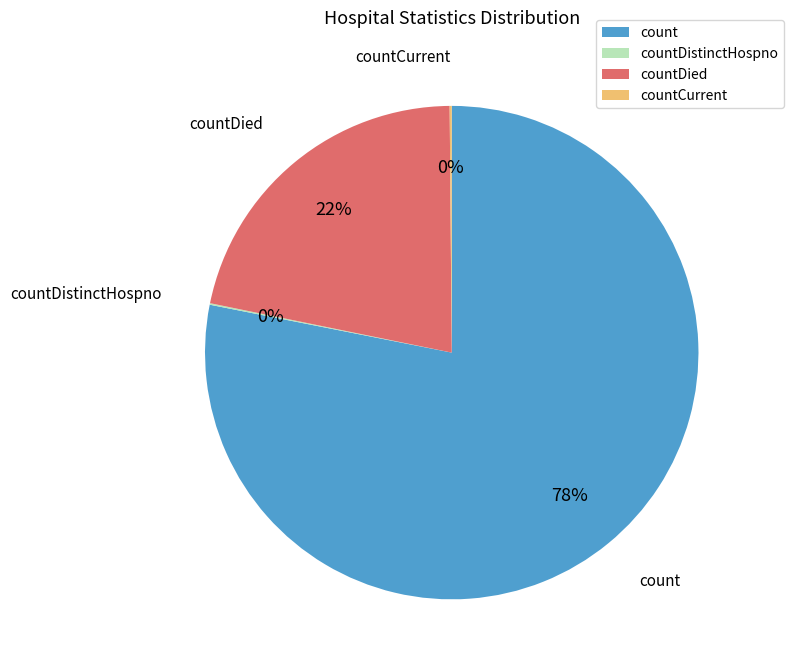

Is it true that count is 64% of the pie?

False